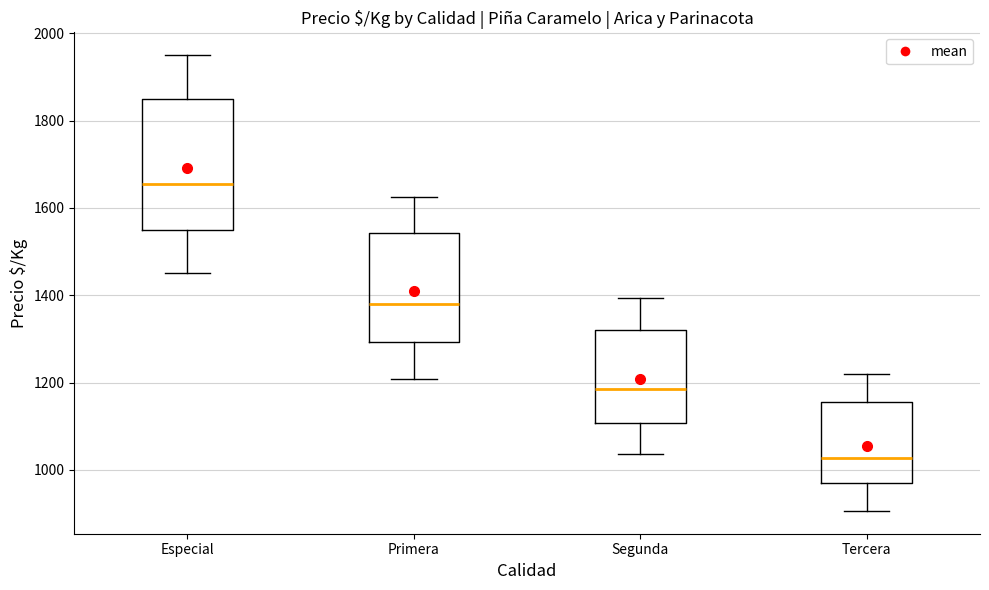

Reading left to right, transcribe this box plot: for each box, give where its median line is, the range the box spans, and where its two whiskers end, as read against the y-axis. The values are not printed on the chart, so give them approximately, as read against the axis.

Especial: median 1660, box 1560 to 1860, whiskers 1460 to 1960
Primera: median 1380, box 1300 to 1540, whiskers 1200 to 1620
Segunda: median 1180, box 1100 to 1320, whiskers 1040 to 1400
Tercera: median 1020, box 960 to 1160, whiskers 900 to 1220